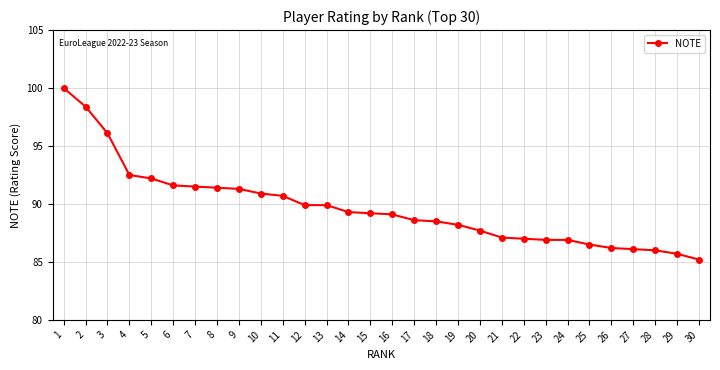

Count the number of data series in this chart.

1